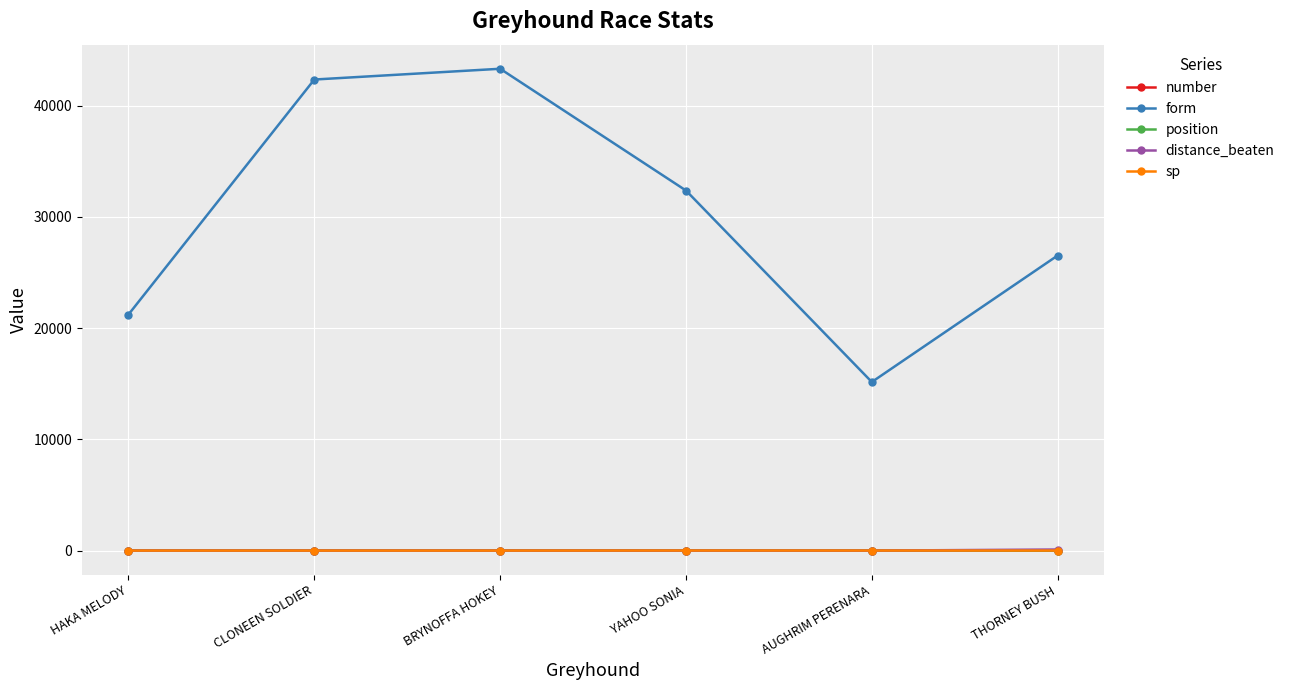

What is the difference between the maximum and minimum values in the position series?

5.0